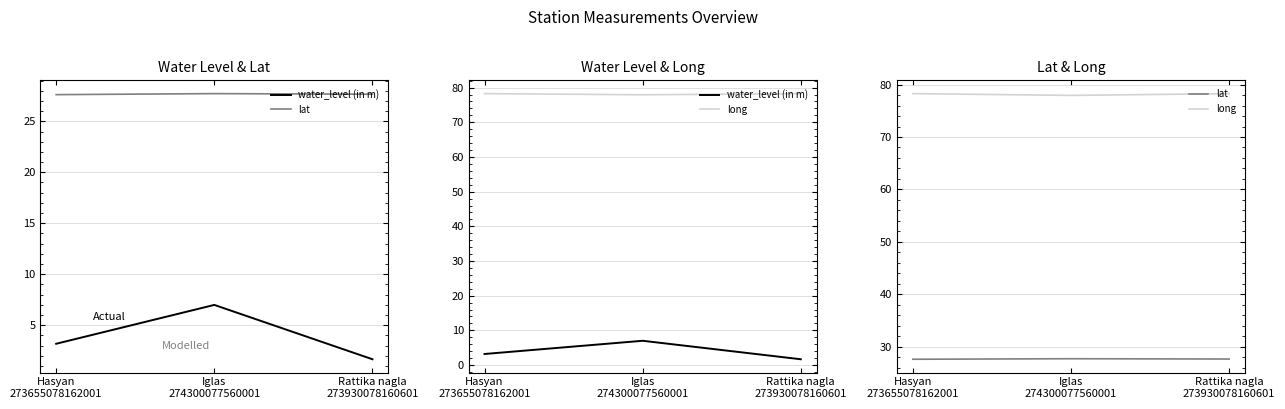

Read the lat value at Hasyan
273655078162001.

27.6